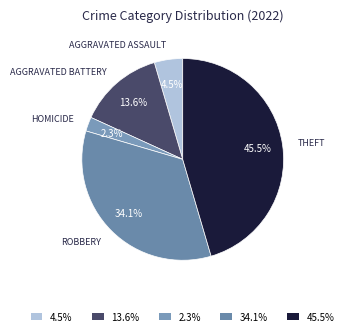

Count the number of slices in the pie.

5